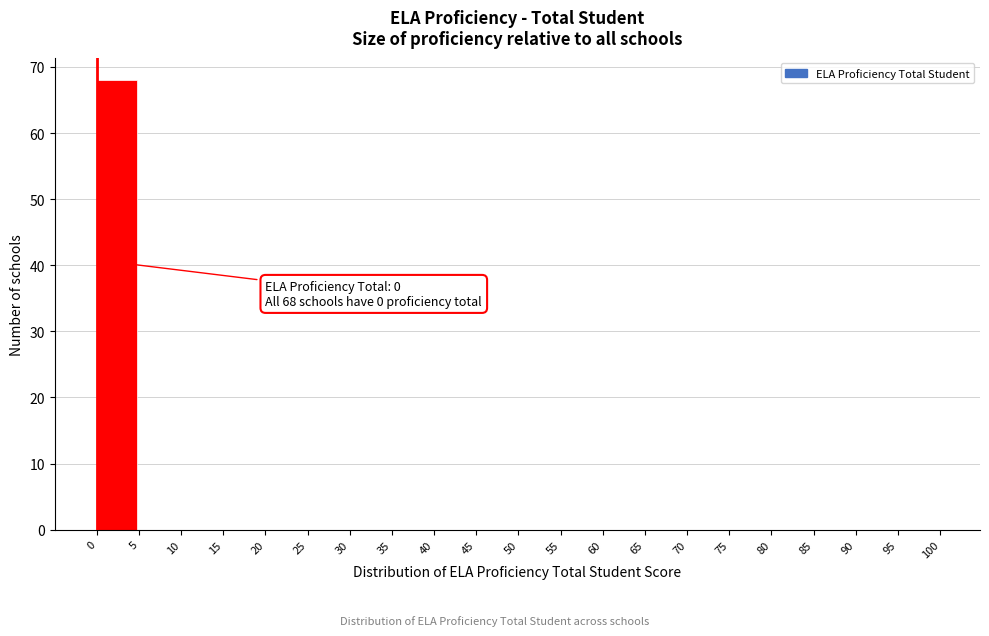

Over which range of the x-axis is the bar tallest?

0 to 5